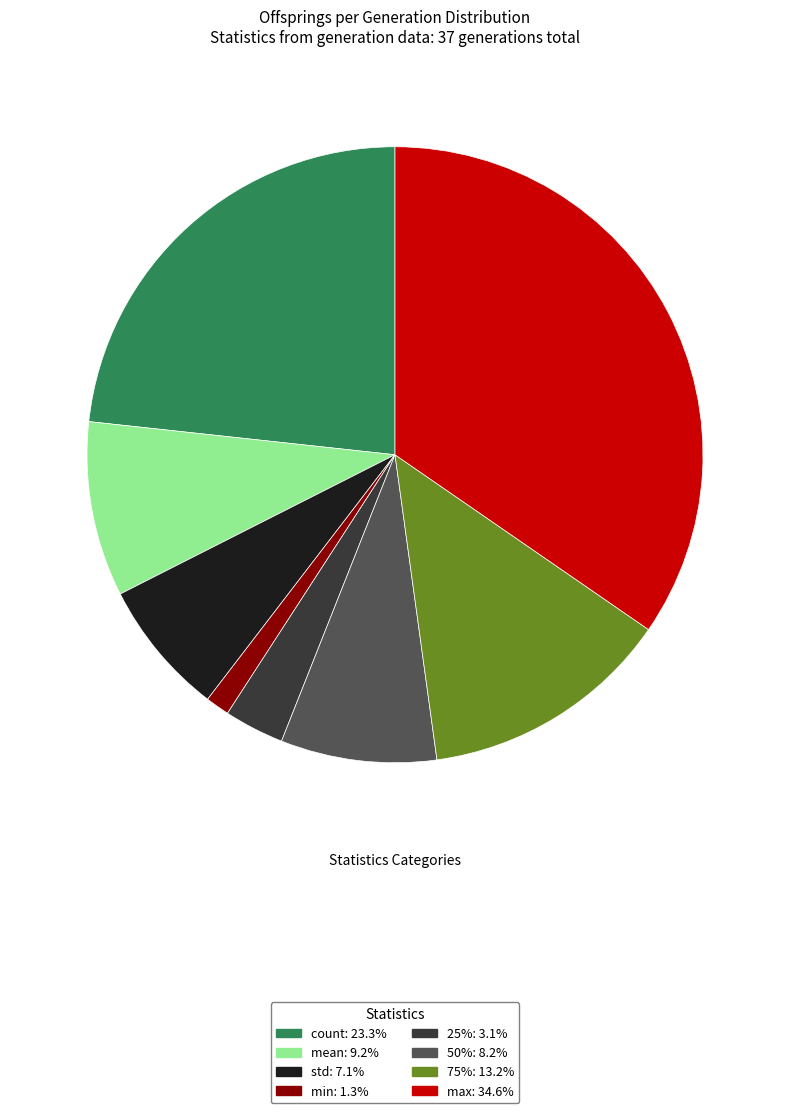

Is it true that max is 35% of the pie?

True